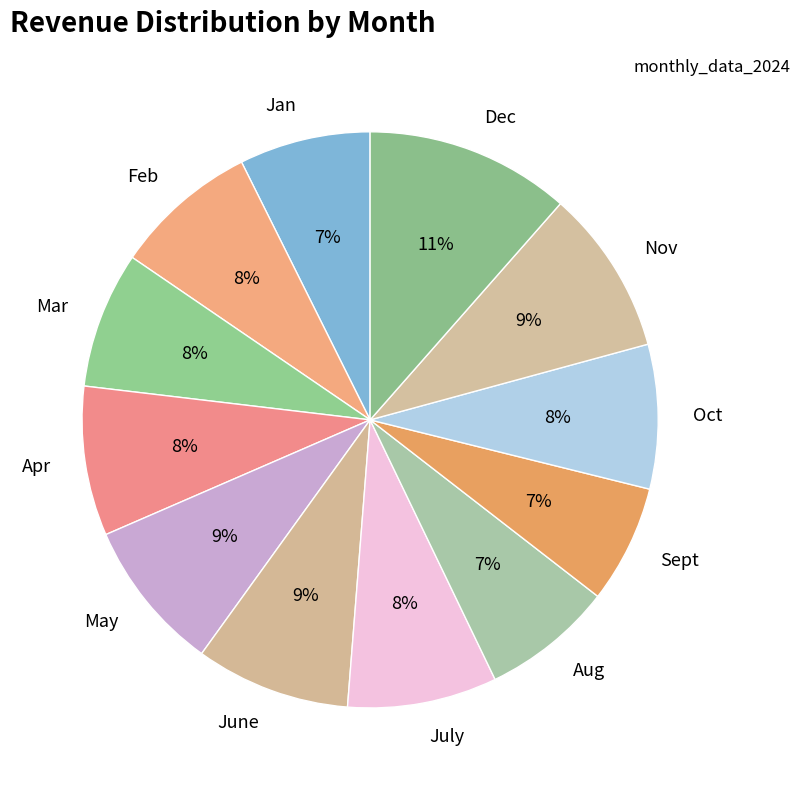

Approximately how many times larger is the value at May compared to Feb?

1.1